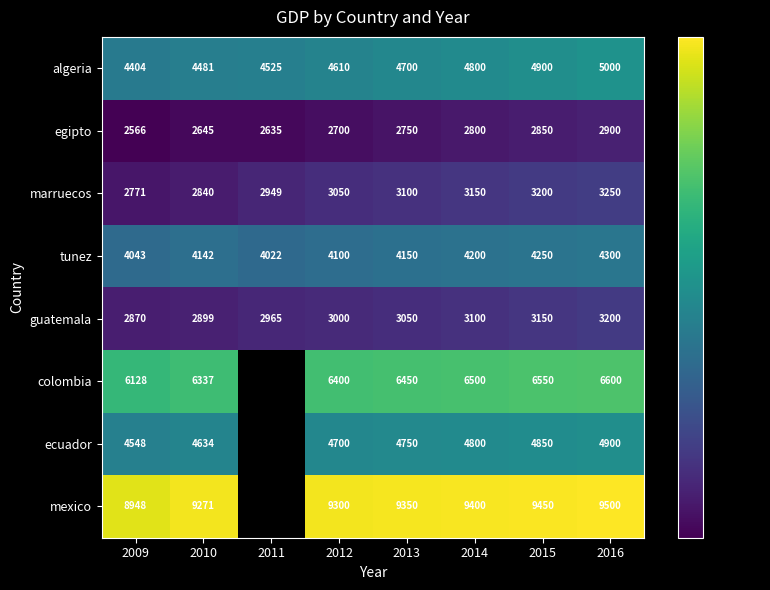

Between 2009 and 2015, which series saw the biggest shift?

mexico